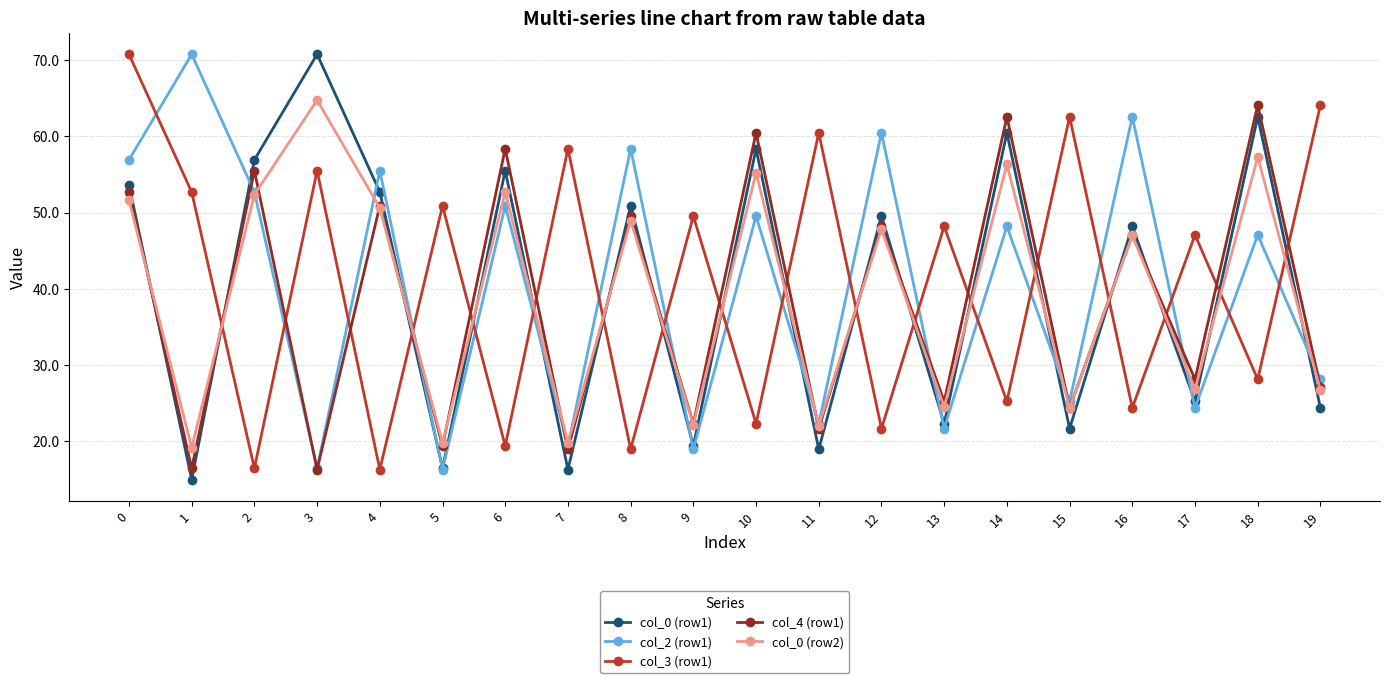

List the series in order of their overall mean, highest first.

col_3 (row1), col_2 (row1), col_0 (row1), col_0 (row2), col_4 (row1)